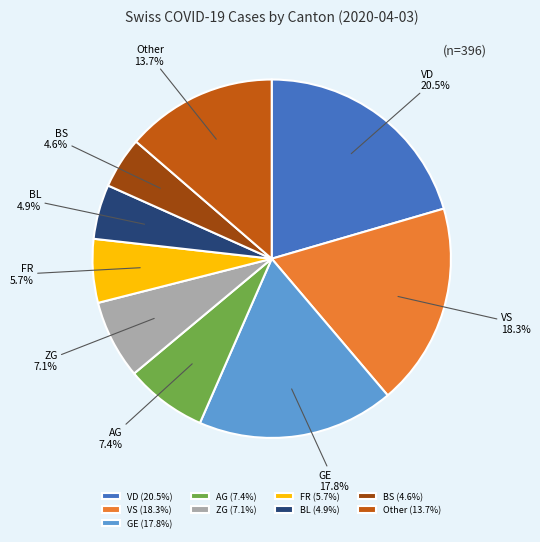

What portion of the pie excludes BS?

95.4%